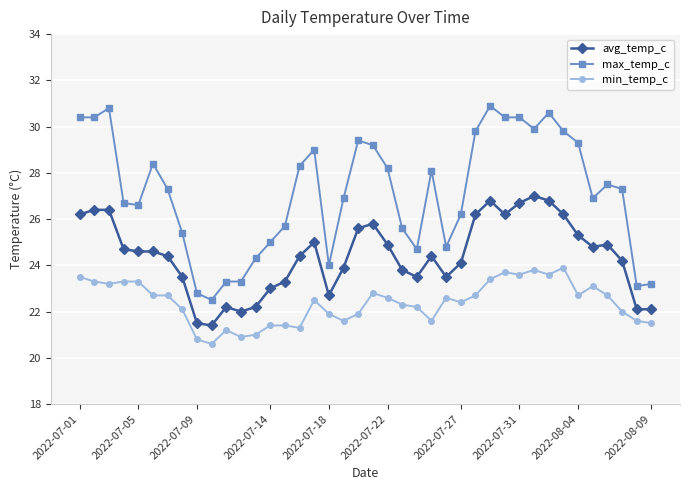

Rank the series by their maximum value, from highest to lowest.

max_temp_c, avg_temp_c, min_temp_c